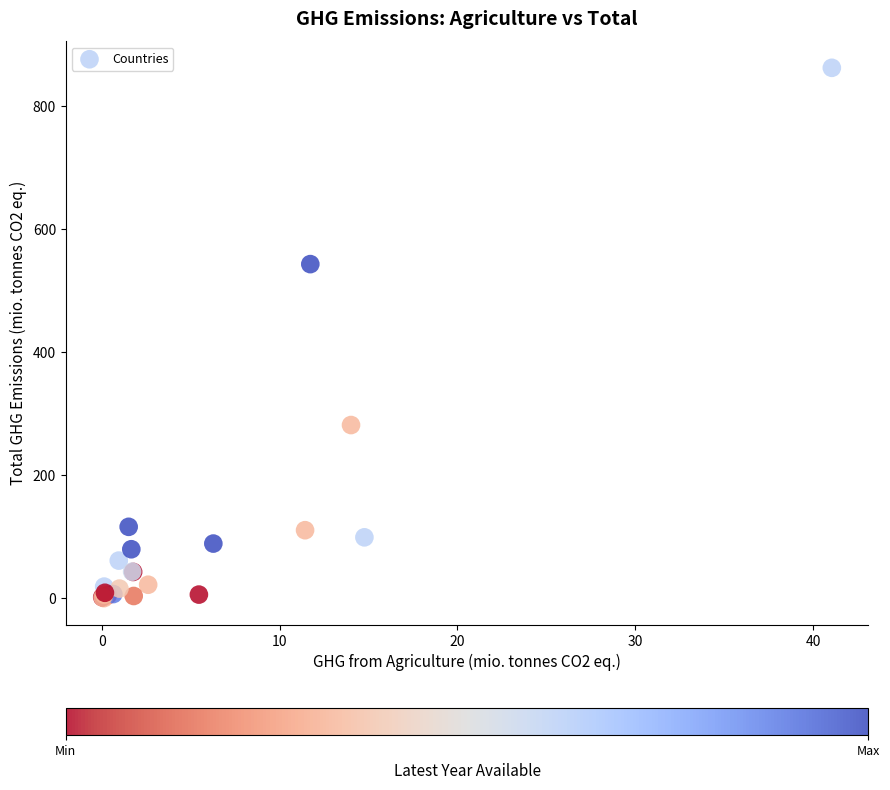

What Y value in the scatter plot is closest to 431?

543.6